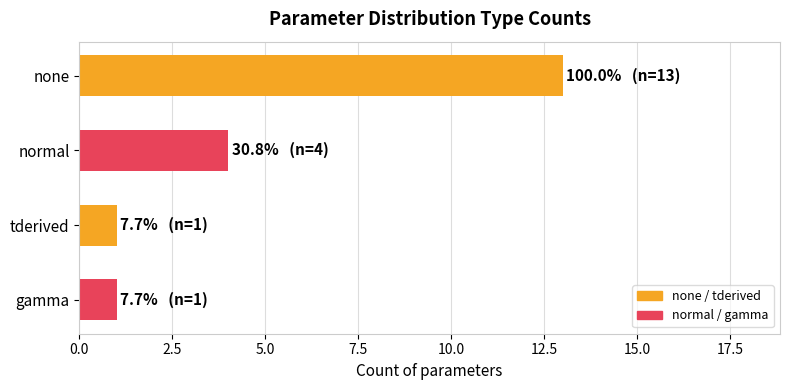

What is the value of the 2nd bar from the top?

4